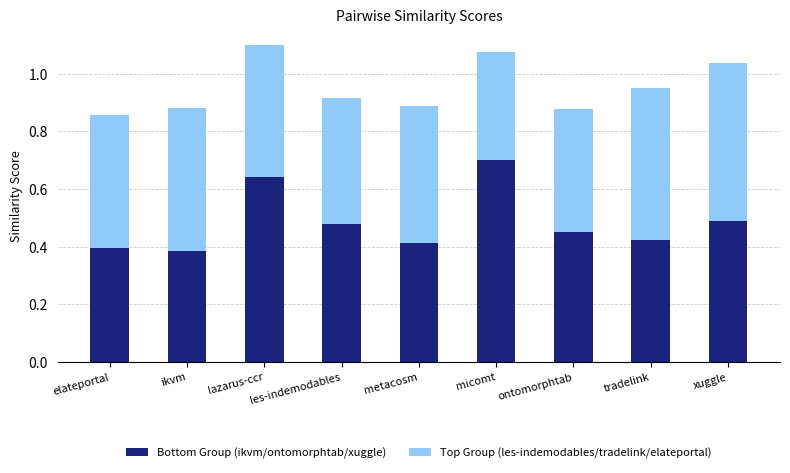

What is the sum of the Bottom Group (ikvm/ontomorphtab/xuggle) values at xuggle and les-indemodables?

1.0